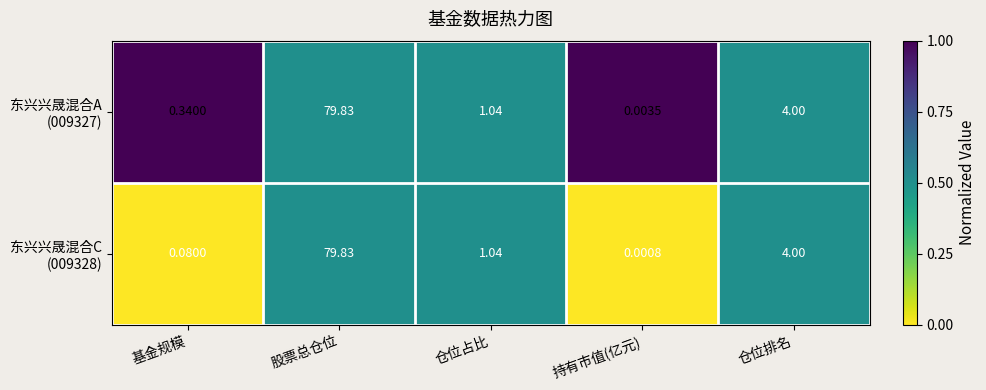

At which category is the sum across all series the highest?

股票总仓位